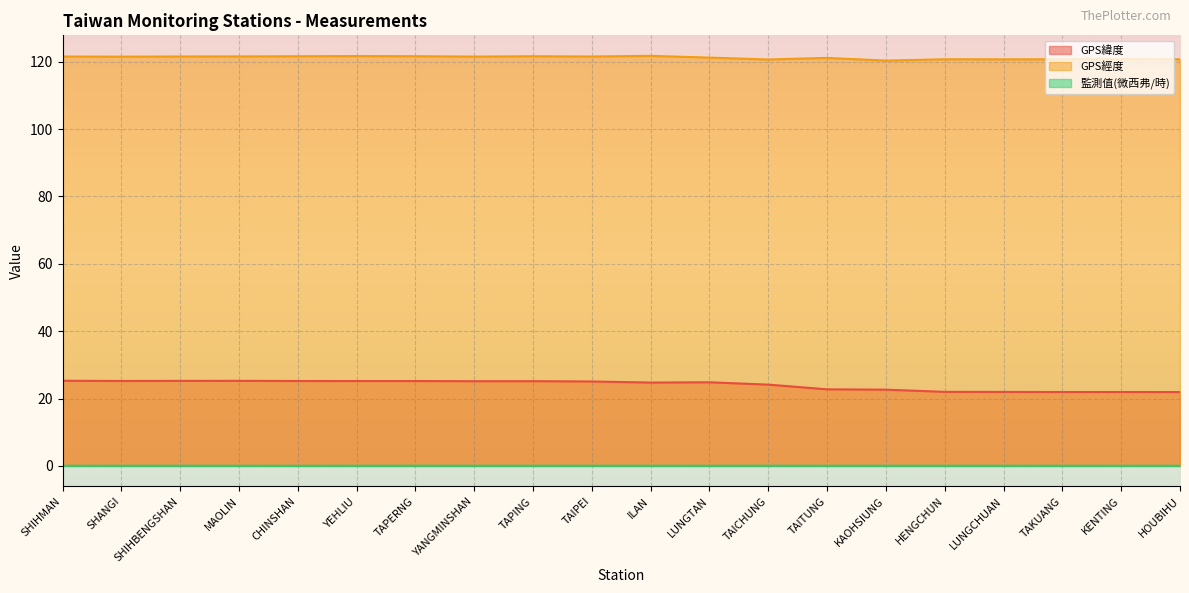

What is the difference between the highest and lowest values at CHINSHAN?

121.6